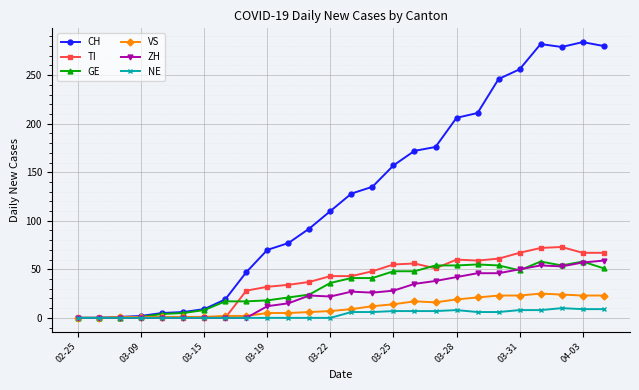

True or false: TI has more than 0 interior local peaks.

True